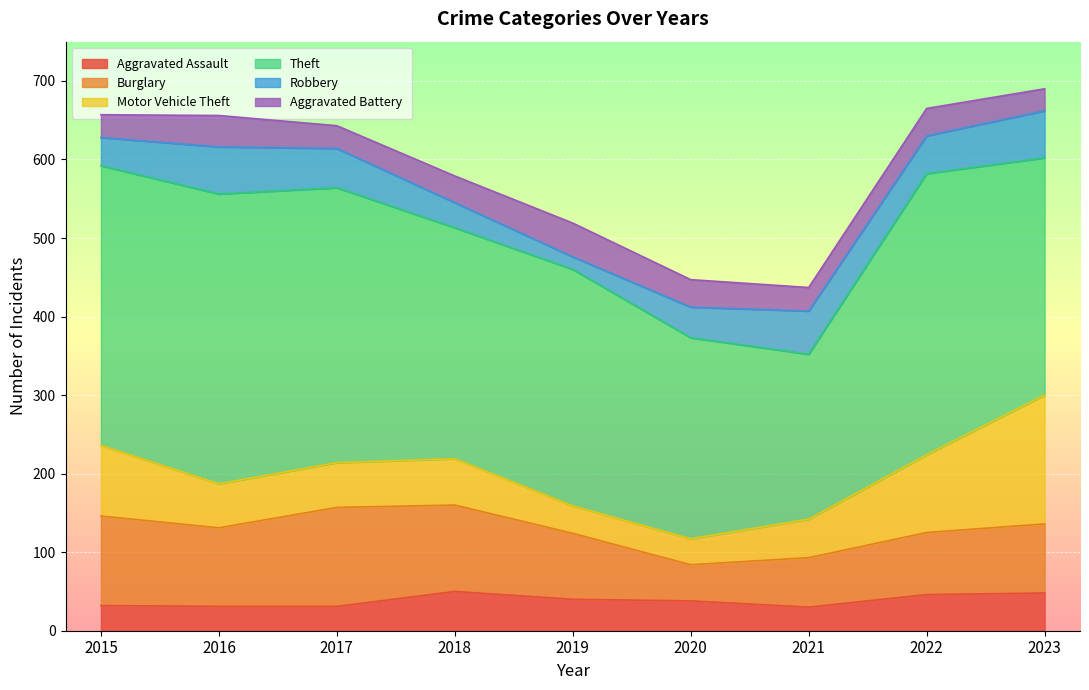

At which label does Theft first exceed 302?

2015